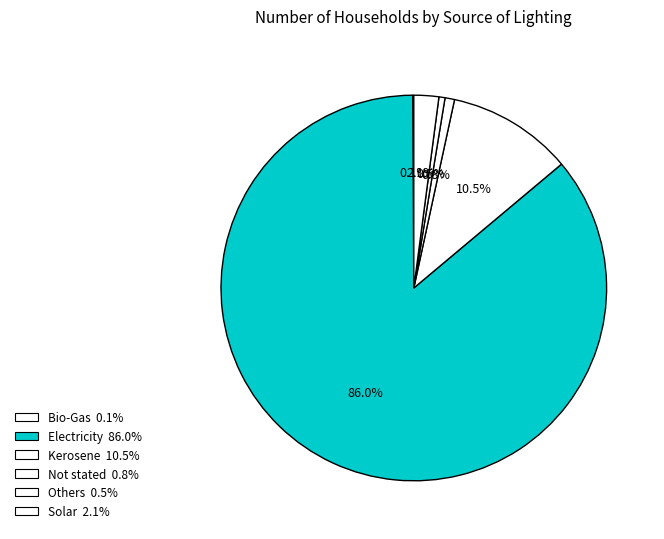

To the nearest percent, what portion does Not stated represent?

1%